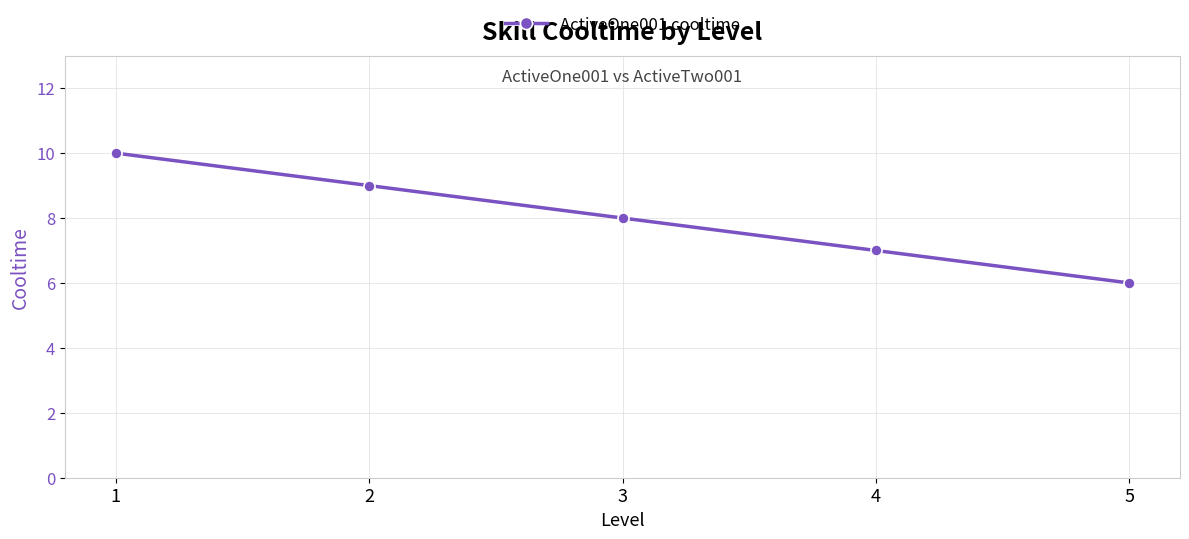

Reading right to left, list all the values displayed in this chart.

6	7	8	9	10